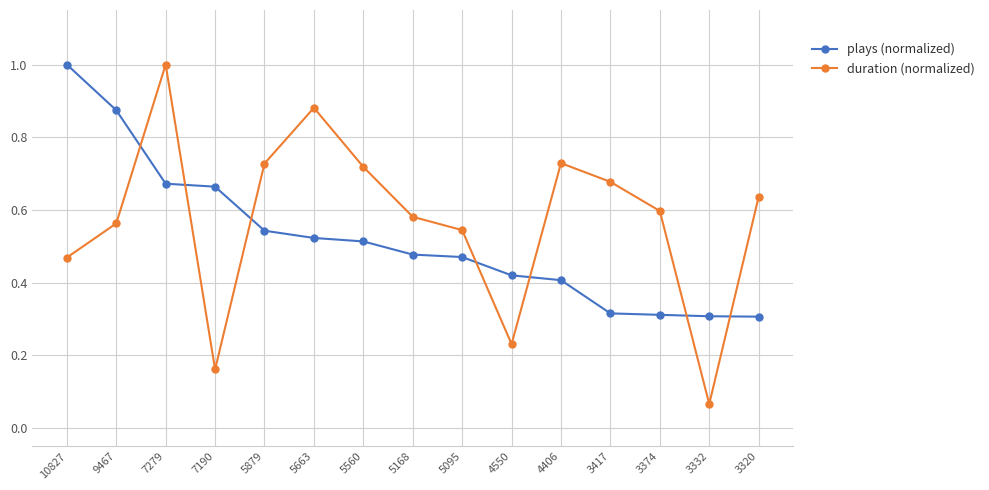

What is the total value across all series at 5879?

1.3